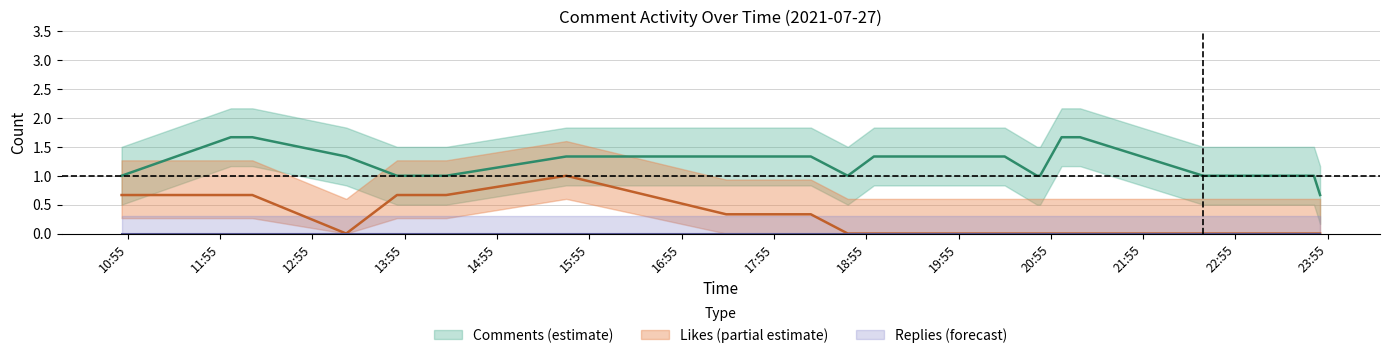

Reading left to right, transcribe all the data shown in this chart.

comments_count: 1	2	2	1	1	1	1	2	1	1	1	2	1	1	1	1	3	1	1	1	1	1	1	1
likes_sum: 0	2	0	0	0	2	0	1	0	0	0	0	0	0	0	0	0	0	0	0	0	0	0	0
reply_count: 0	0	0	0	0	0	0	0	0	0	0	0	0	0	0	0	0	0	0	0	0	0	0	0